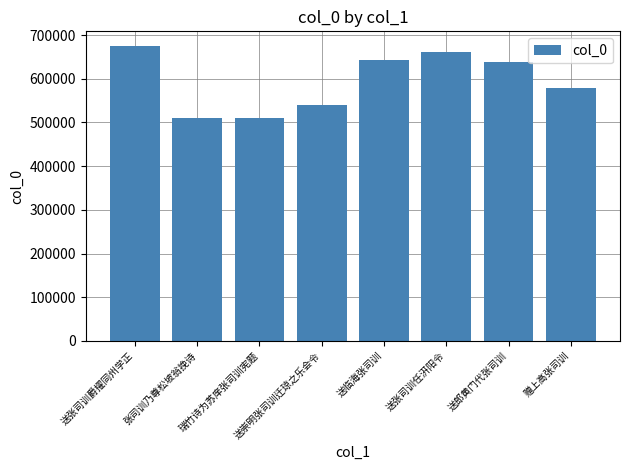

How many bars are there in total?

8